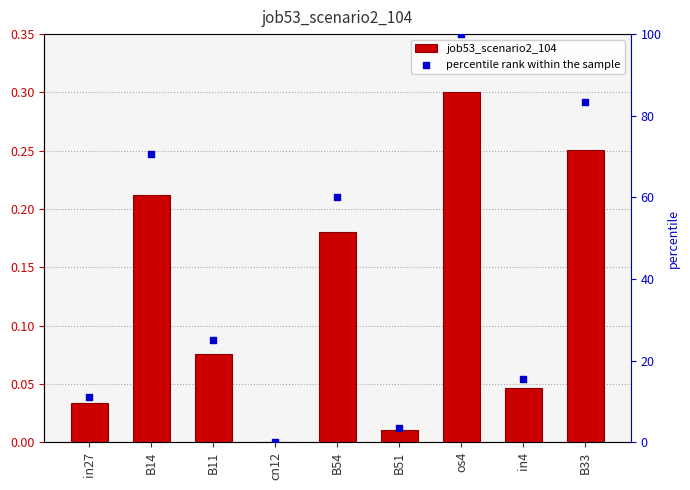

Is the value of job53_scenario2_104 at os4 greater than the value of percentile rank within the sample at B14?

No